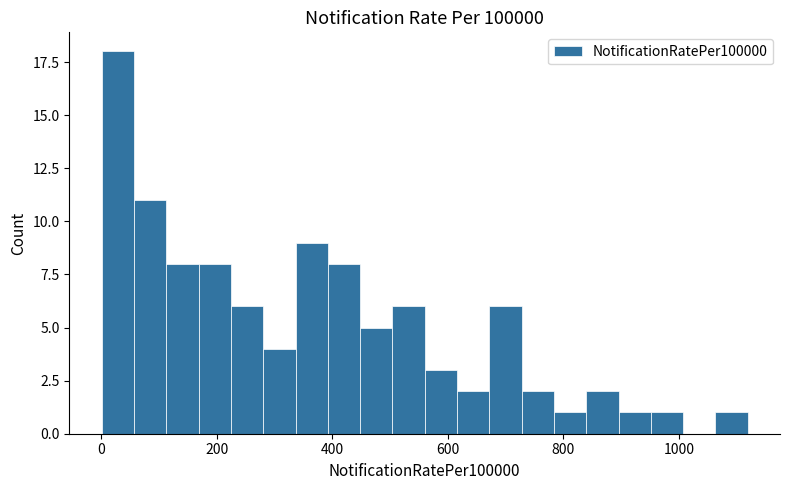

Read against the x-axis, roughly where is the centre of the tallest bar?

20